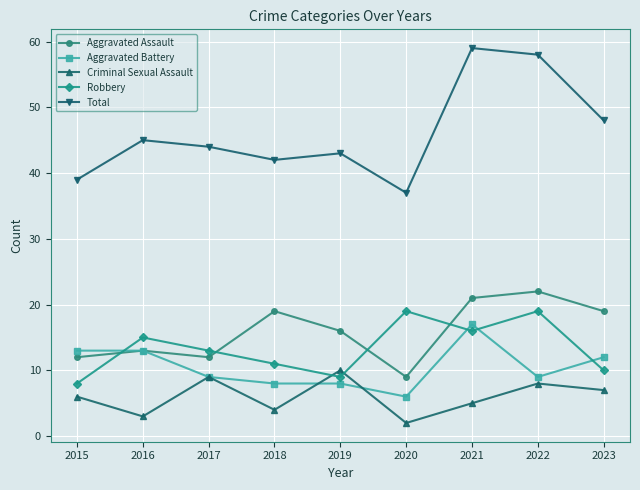

Count the number of data series in this chart.

5